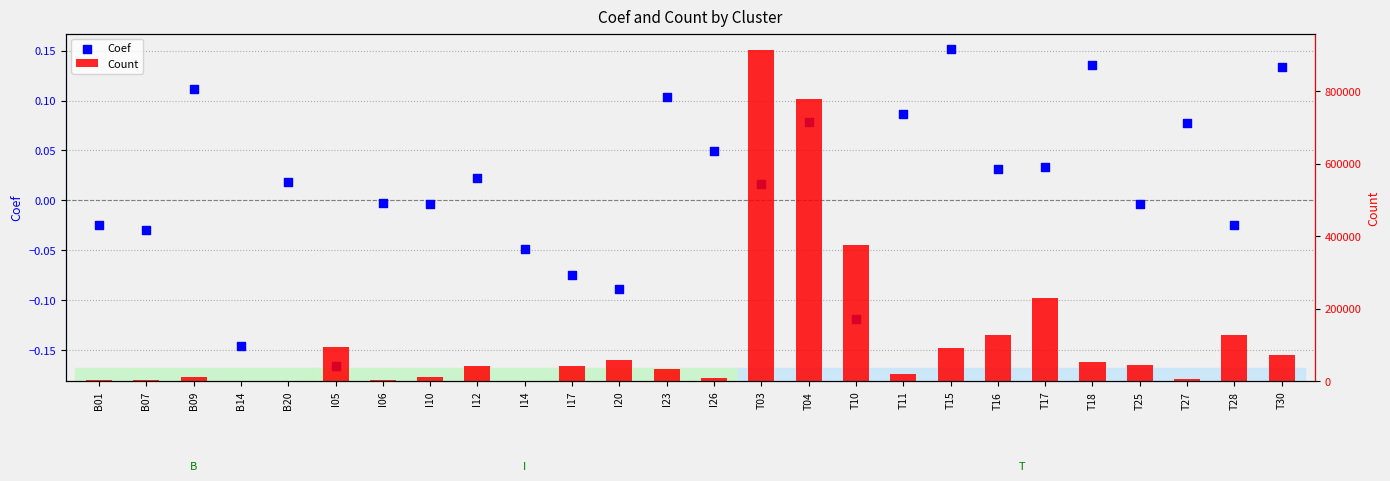

At how many categories does at least one series exceed 652416?

2